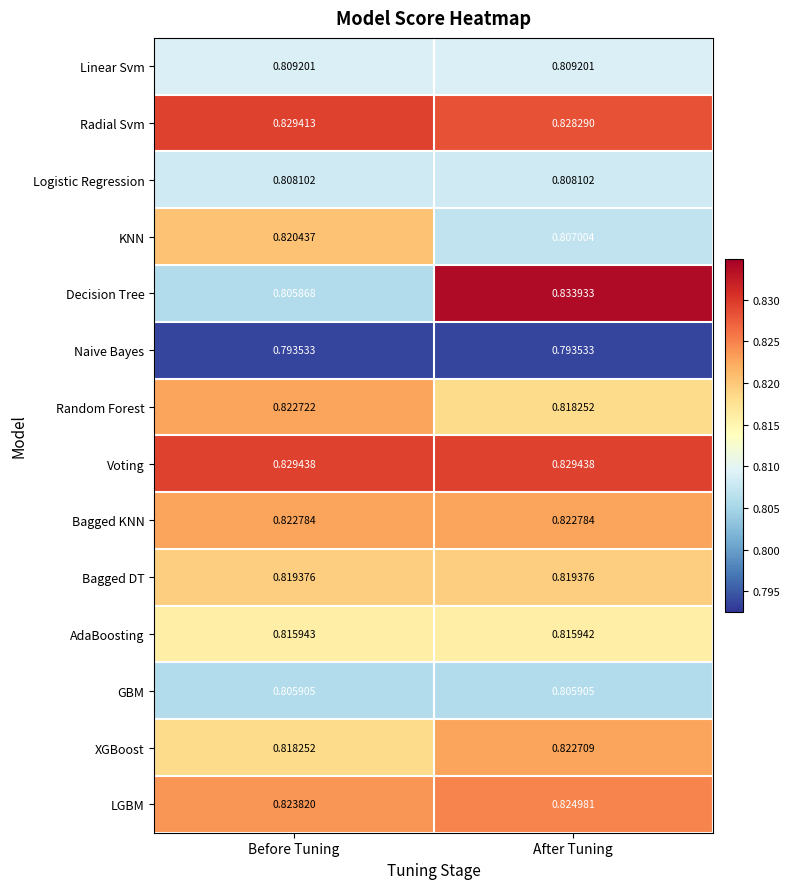

At which label is XGBoost closest to 0?

Before Tuning